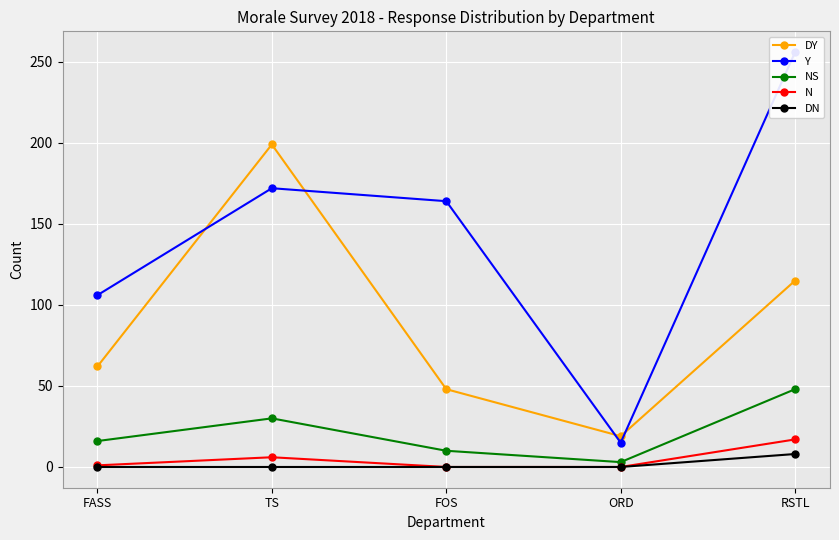

What is the value of the NS point at the 1st from the left?

16